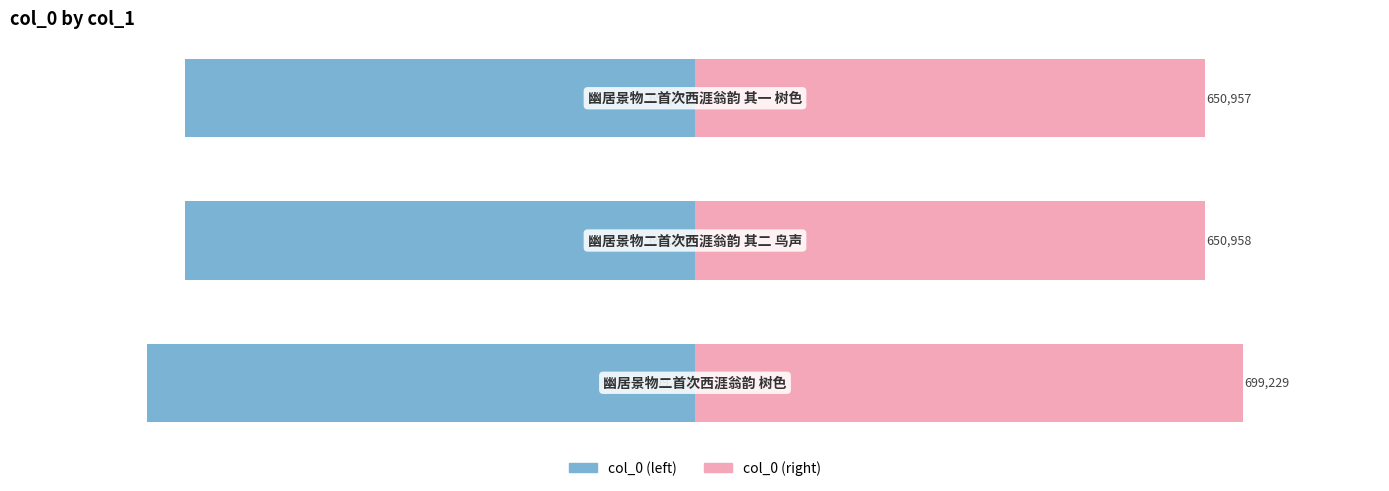

Reading left to right, extract all data points from this chart.

col_0 (left): -699229	-650958	-650957
col_0 (right): 699229	650958	650957